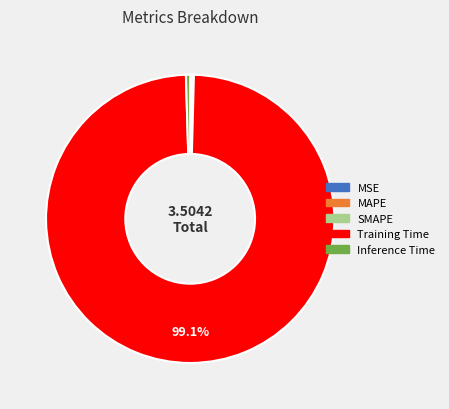

Which slice represents more than half of the pie?

Training Time